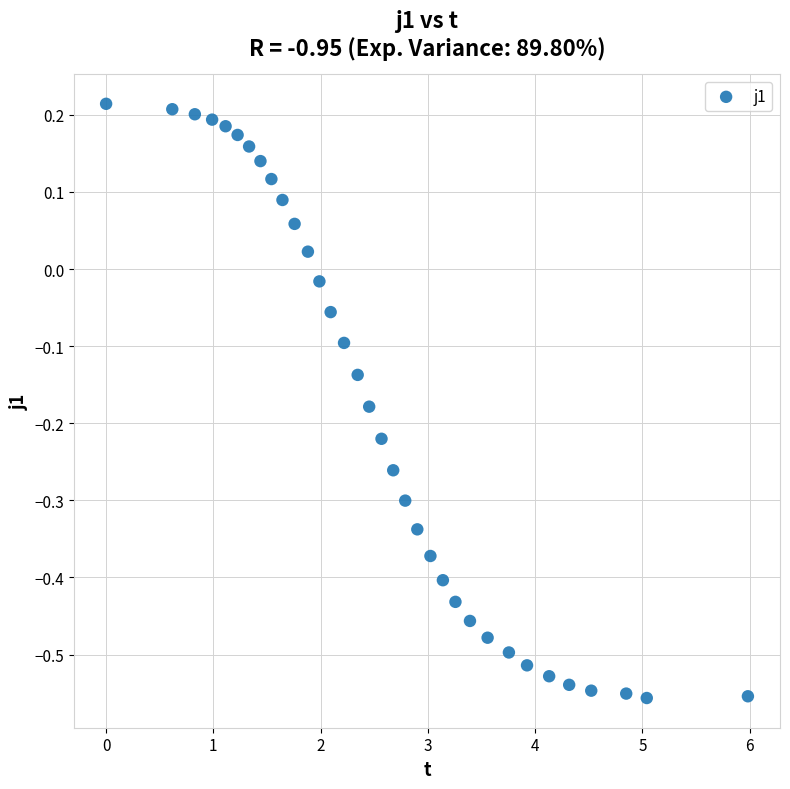

What is the range of Y values (max minus min)?

0.8